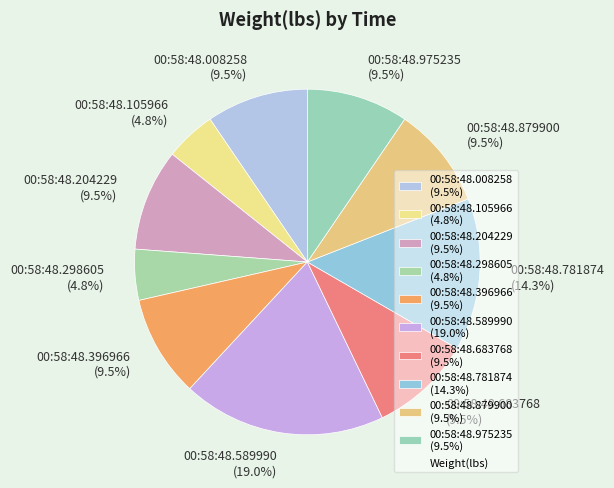

Count the number of slices in the pie.

10